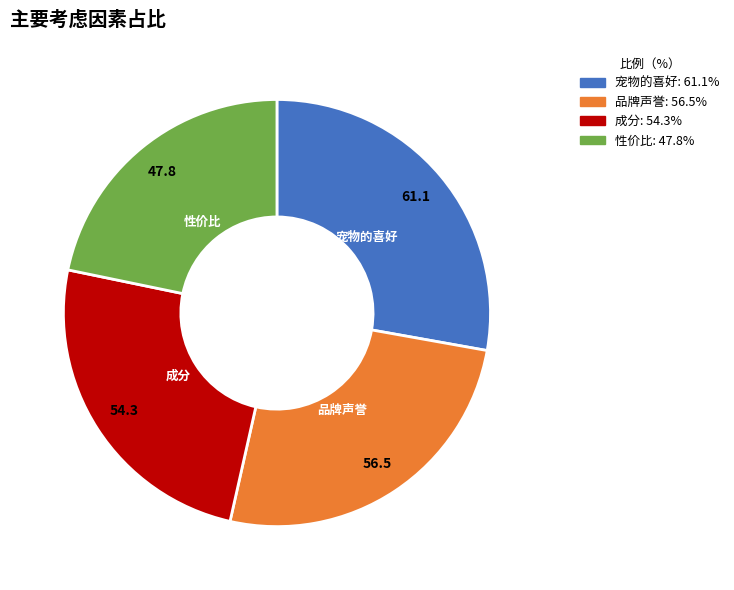

Combined, do 宠物的喜好 and 品牌声誉 account for over 50%?

Yes